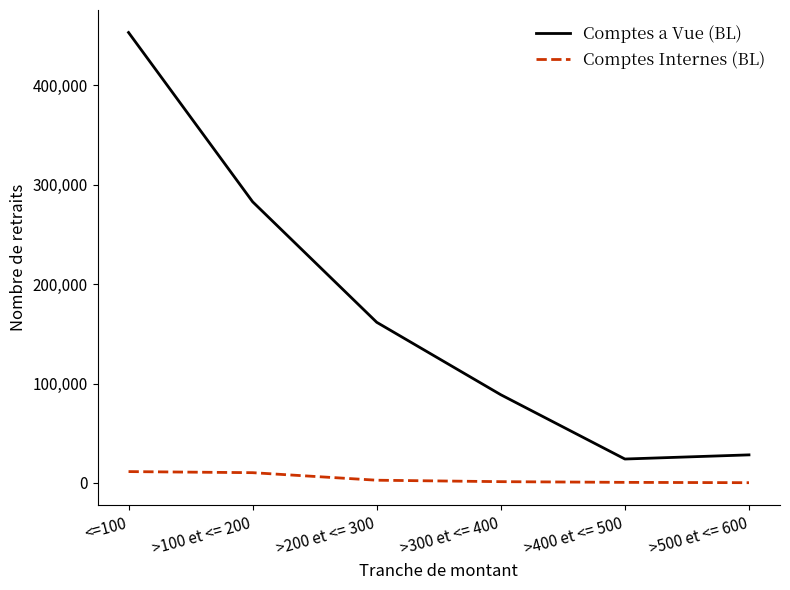

At which label is Comptes Internes (BL) closest to 5825?

>200 et <= 300